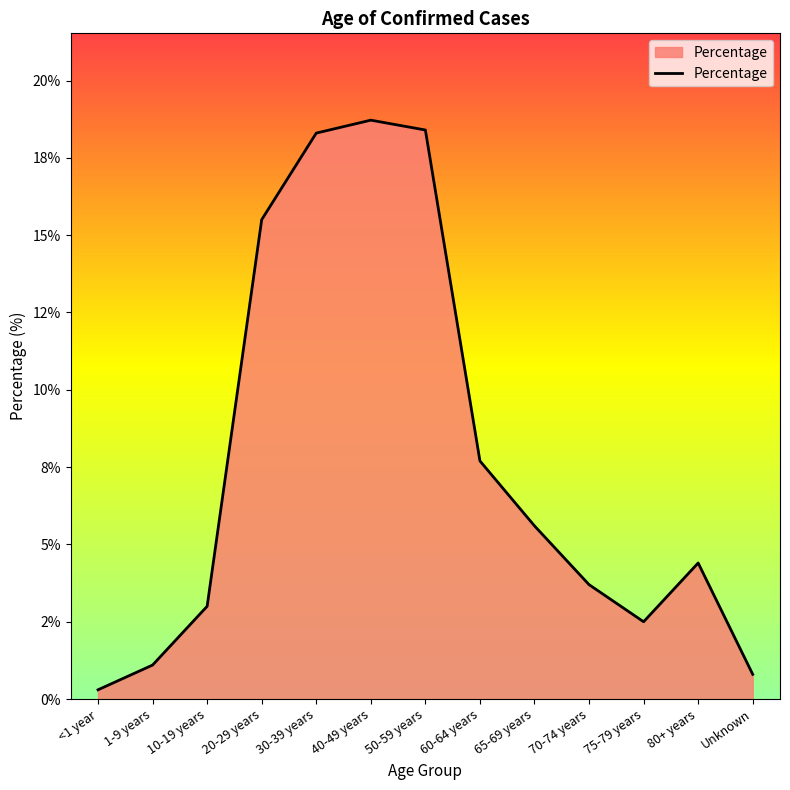

Does the chart have visible grid lines?

No